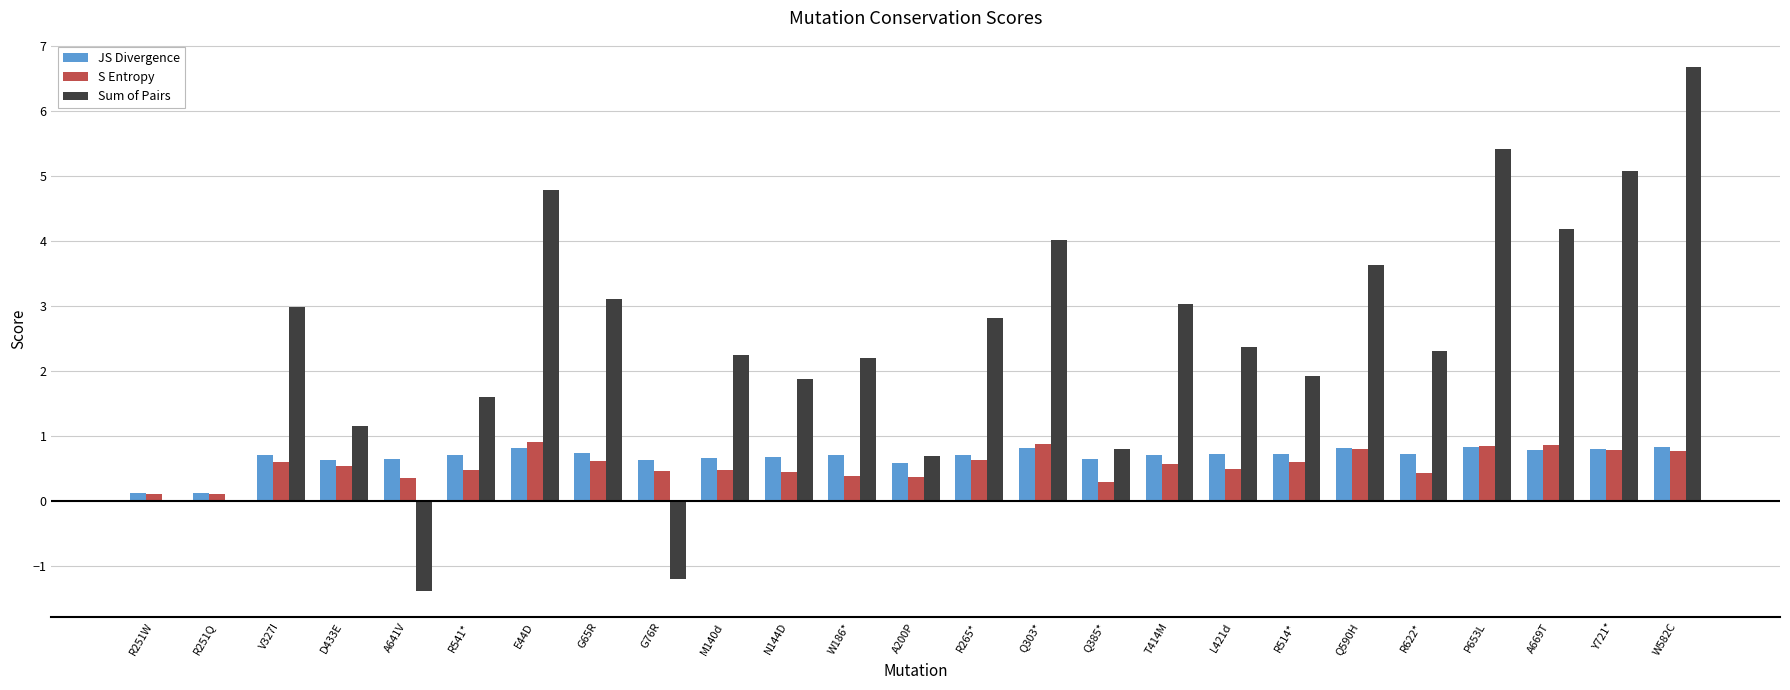

Is it true that Sum of Pairs equals 3.0 at T414M?

True